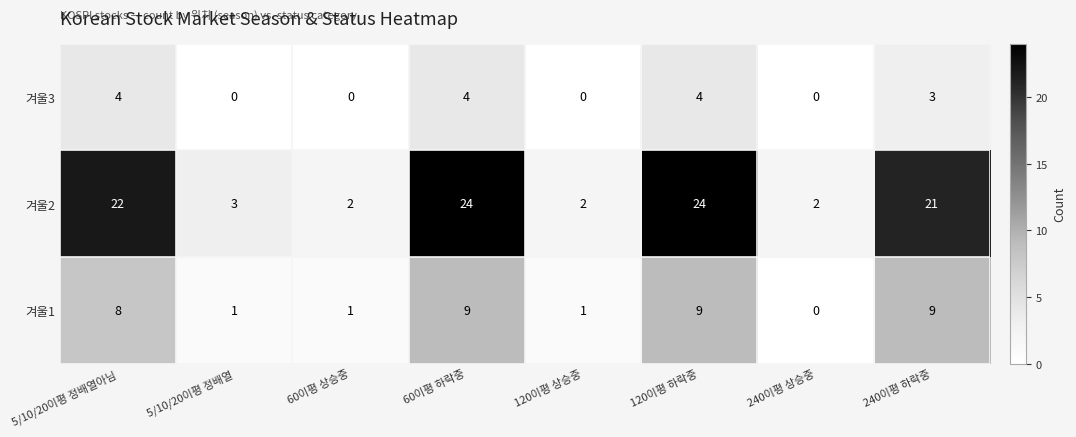

Which series has the largest total across all categories?

겨울2